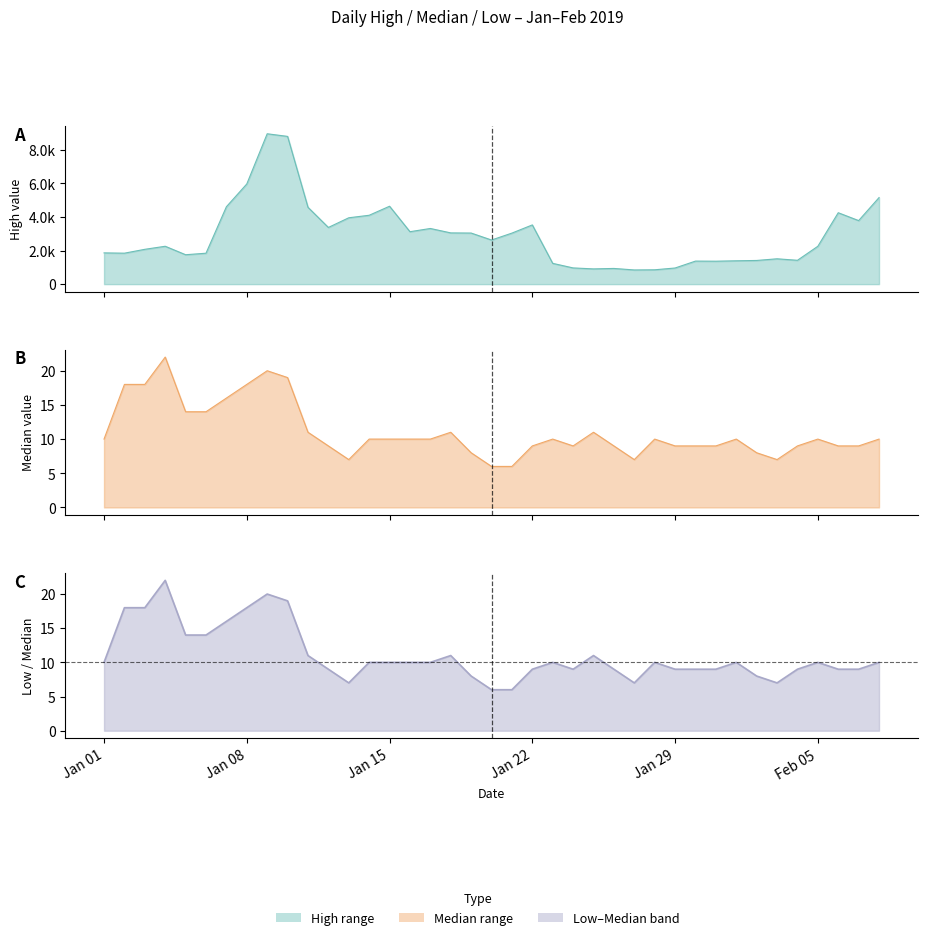

The value of median at 2019-01-18 is 11. True or false?

True